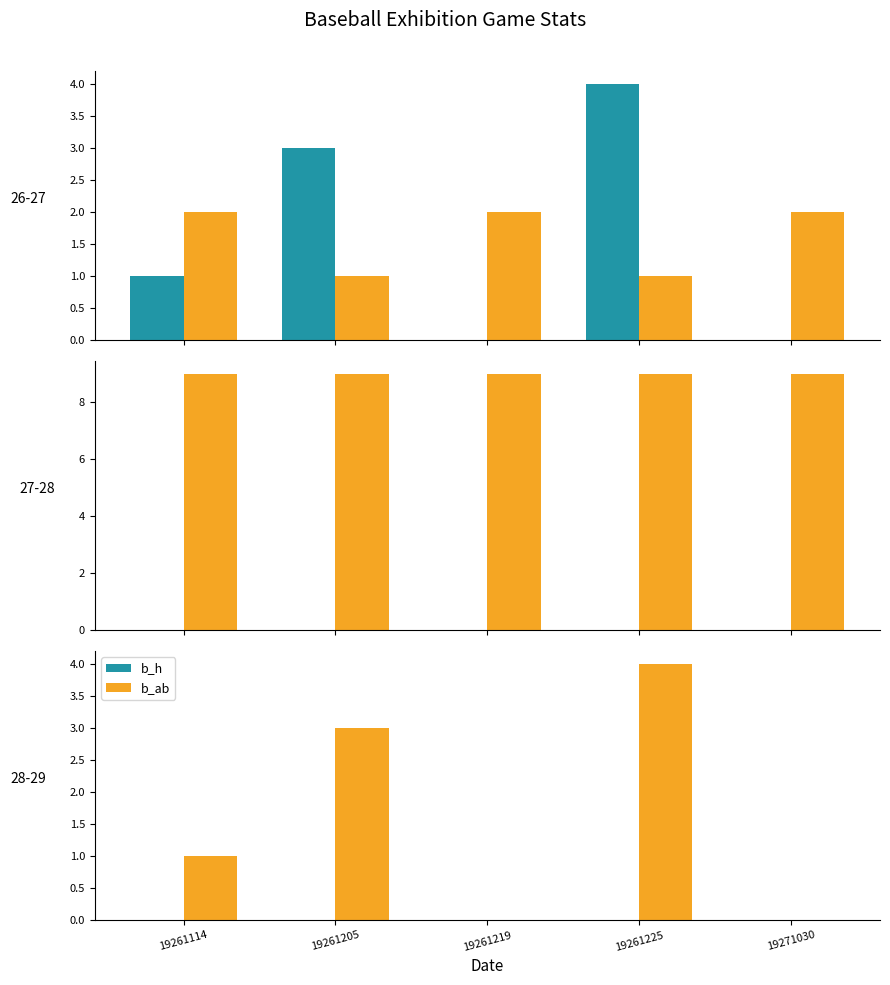

How many series are shown in this chart?

5